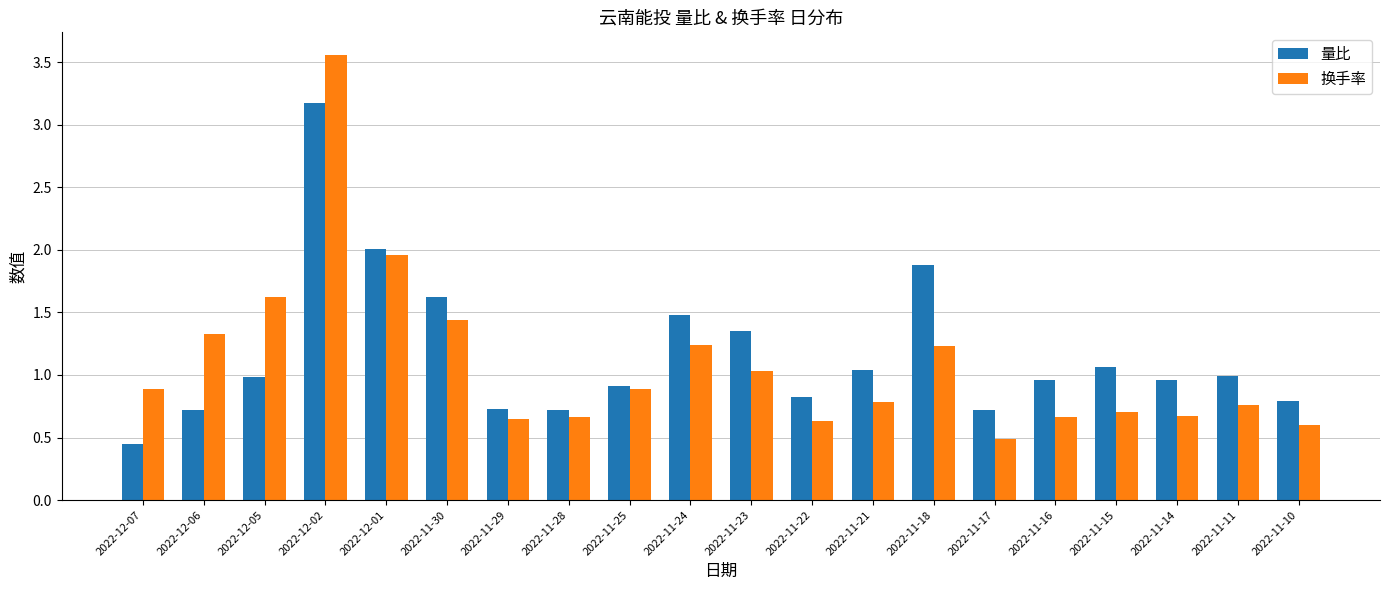

Which series changed the most between 2022-12-02 and 2022-11-25?

换手率